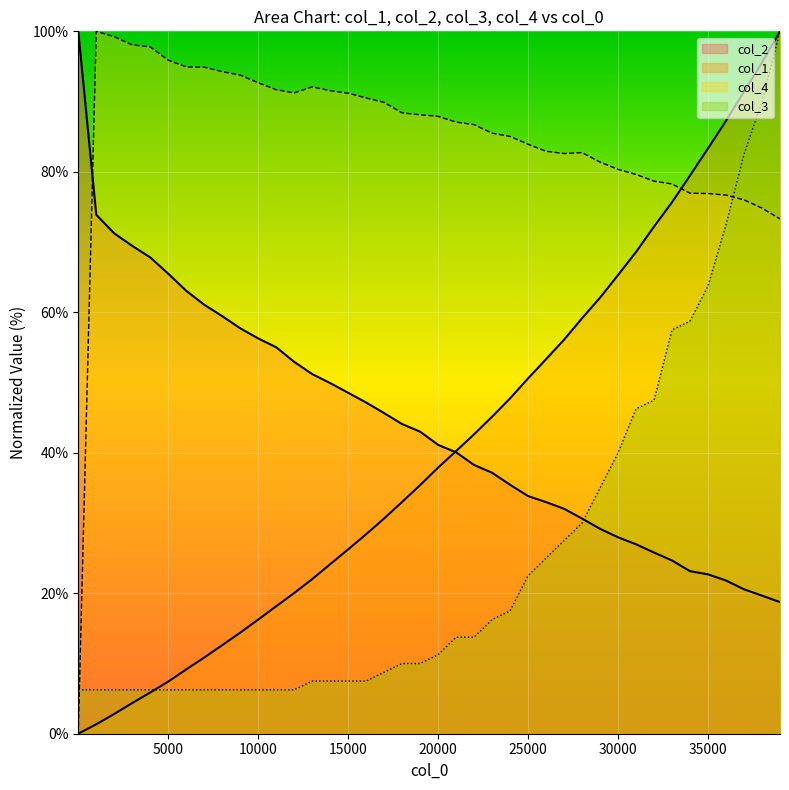

How many lines are shown in the chart?

4